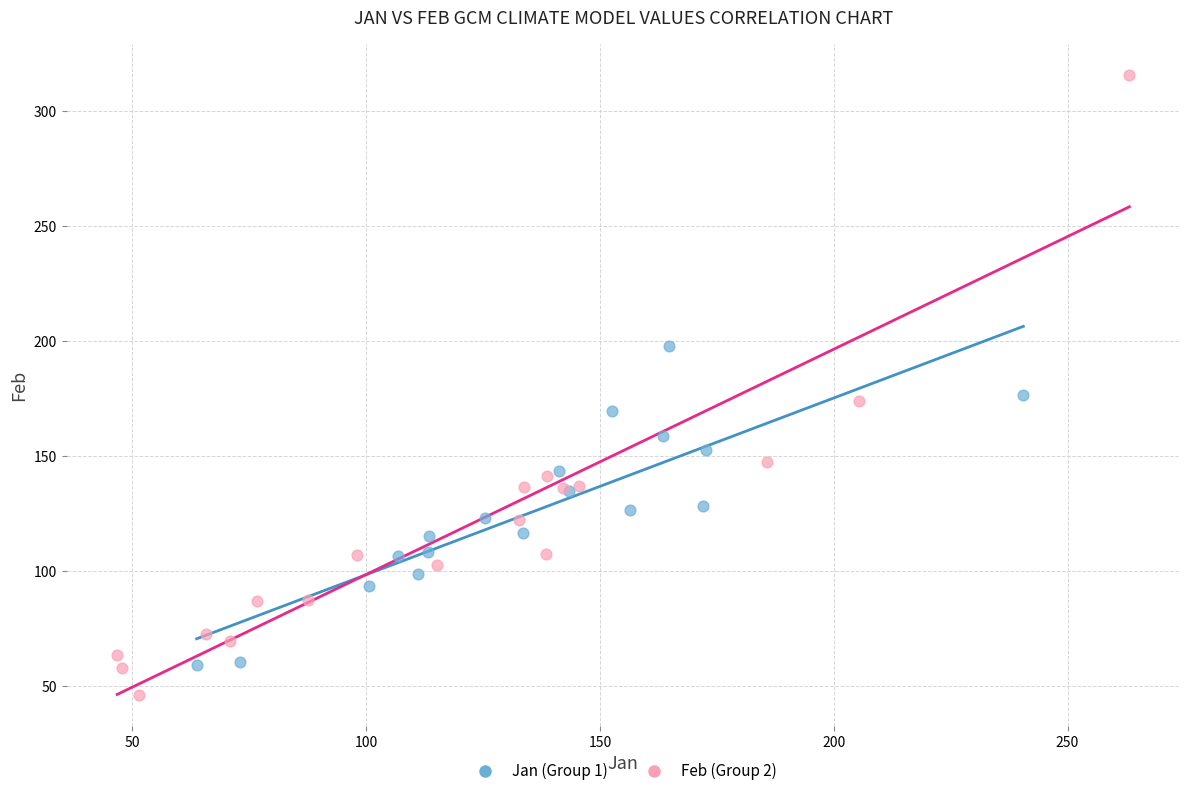

Which series reaches the minimum Y coordinate?

Feb (Group 2)